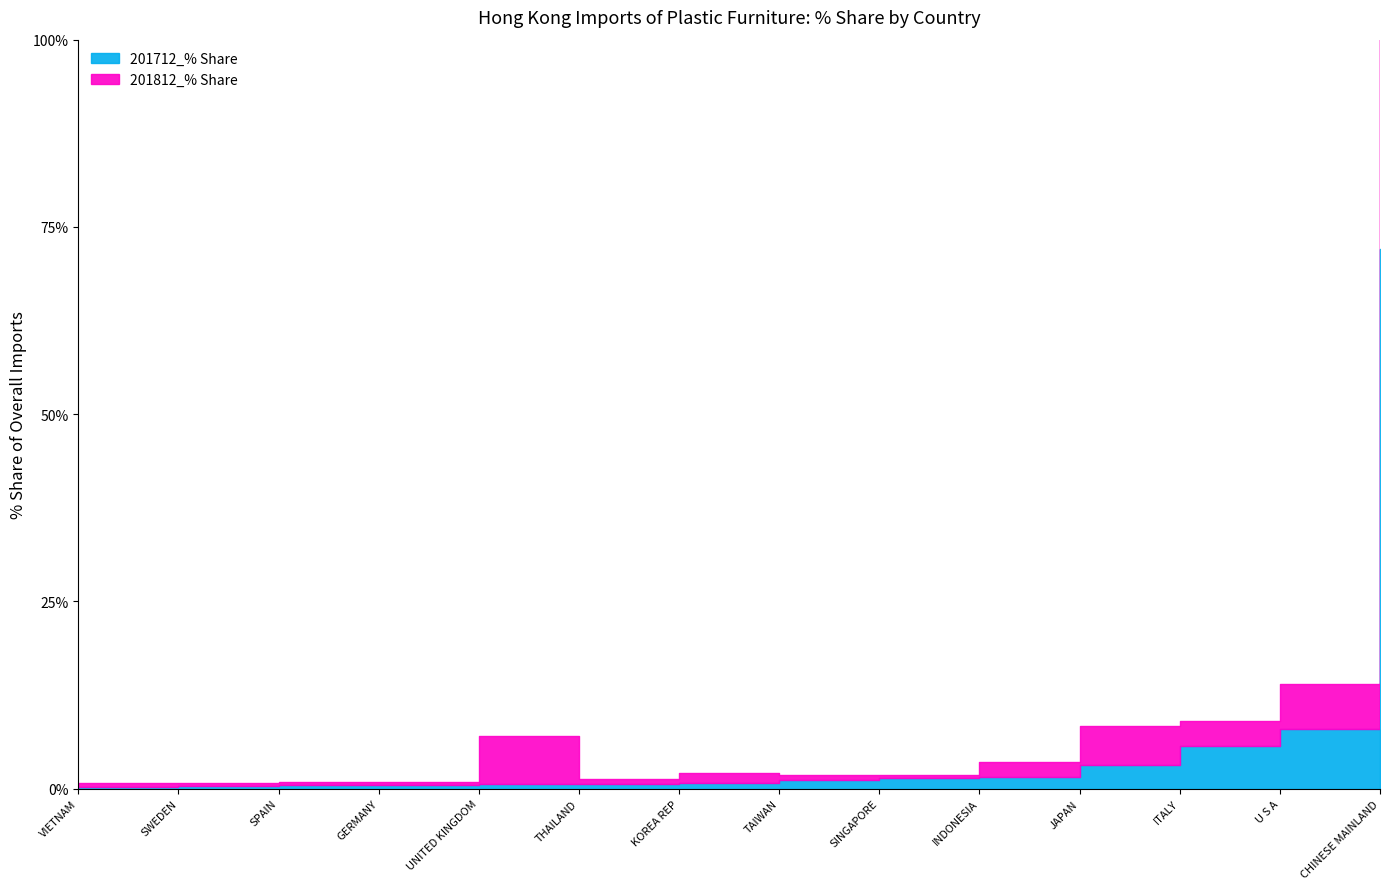

List the series in order of their peak value, highest first.

201712_% Share, 201812_% Share